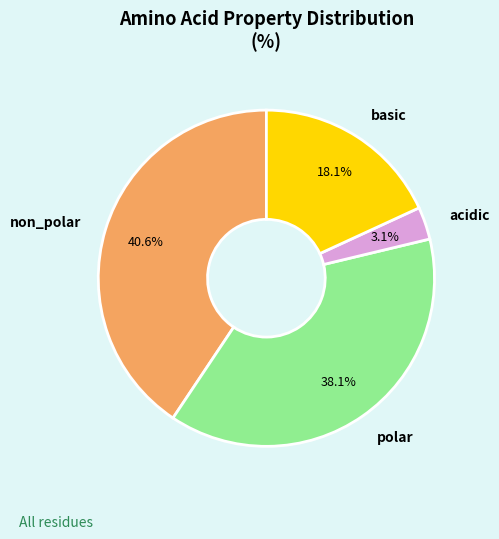

Rank the categories by value from highest to lowest.

non_polar, polar, basic, acidic